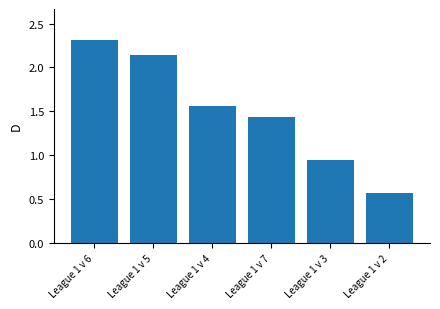

Where is the data nearest to the value 1?

League 1 v 3